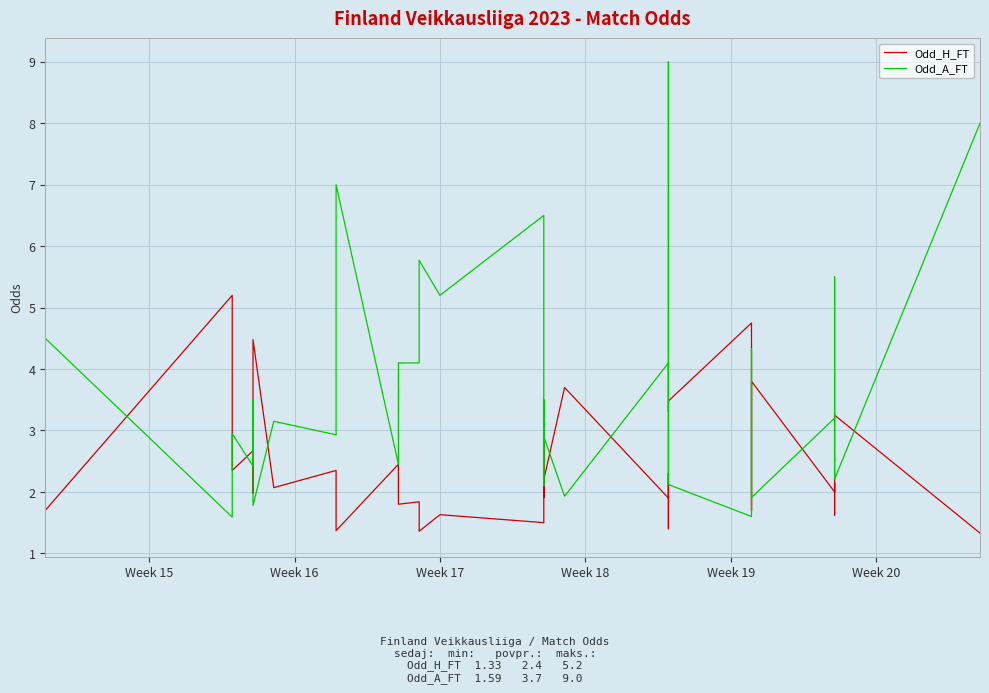

What is the difference between the maximum and minimum values in the Odd_A_FT series?

7.4